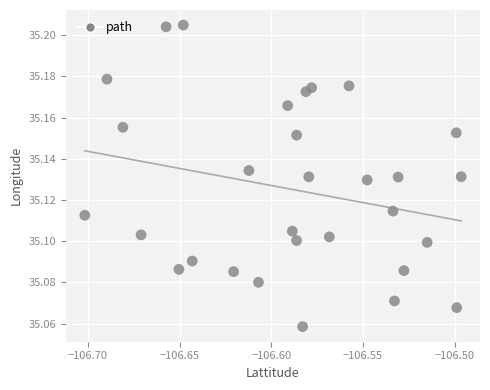

How many points are shown in the scatter plot?

30